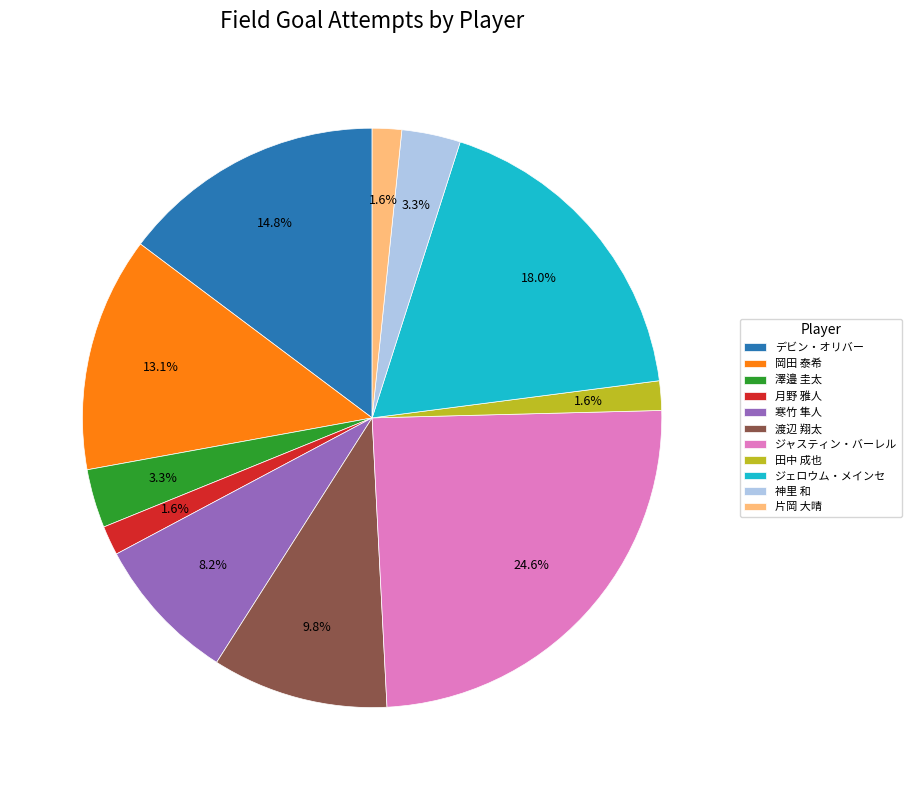

To the nearest percent, what percentage of the pie is 澤邉 圭太?

3%